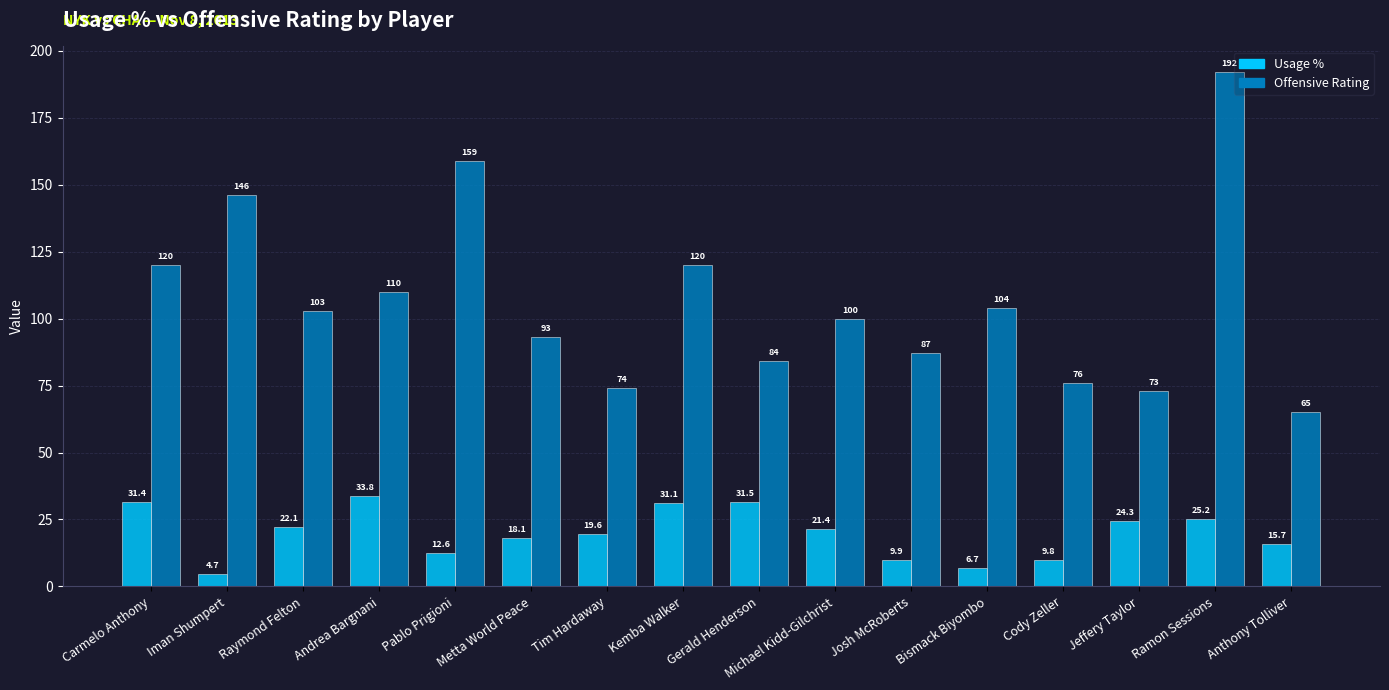

At which category is the sum across all series the highest?

Ramon Sessions